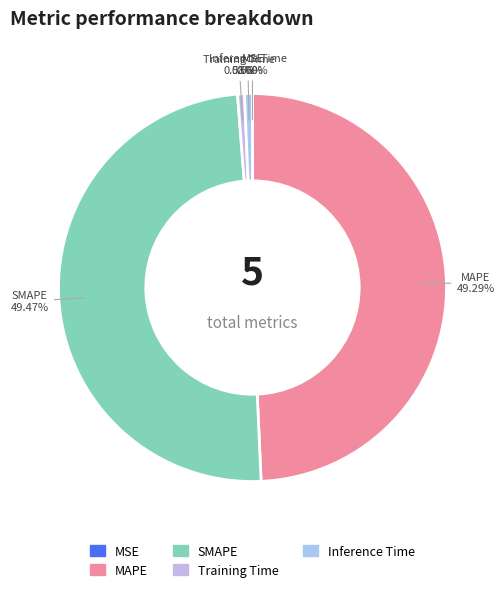

Does MAPE represent more than half of the total?

No